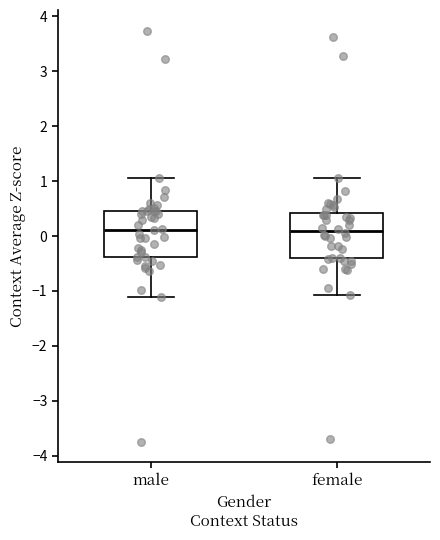

Reading left to right, transcribe this box plot: for each box, give where its median line is, the range the box spans, and where its two whiskers end, as read against the y-axis. The values are not printed on the chart, so give them approximately, as read against the axis.

male: median 0.1, box -0.4 to 0.5, whiskers -1.1 to 1.1
female: median 0.1, box -0.4 to 0.4, whiskers -1.1 to 1.1